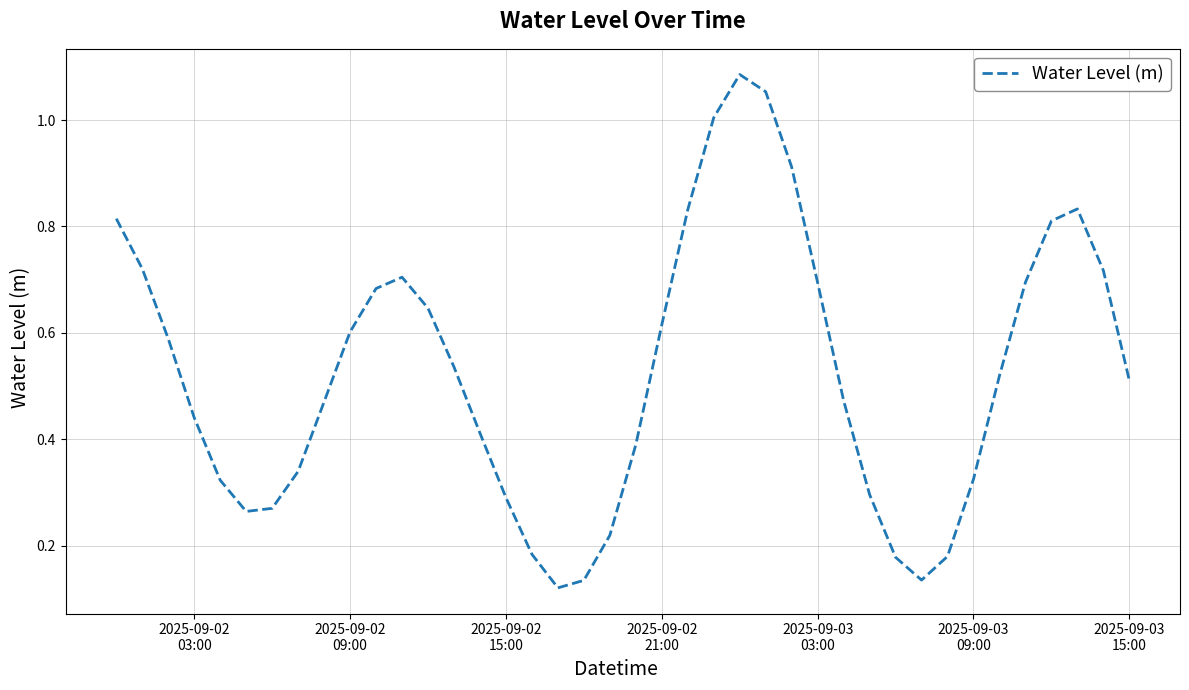

What is the difference between the maximum and minimum values?

1.0